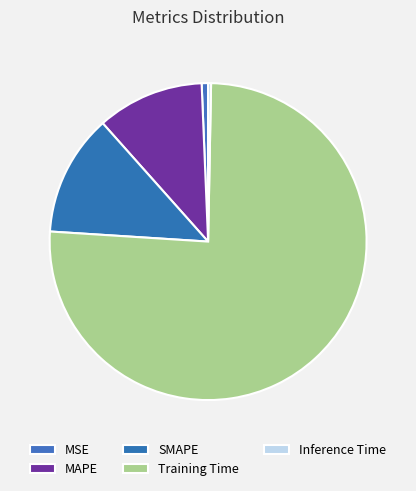

Is MSE the majority of the pie?

No